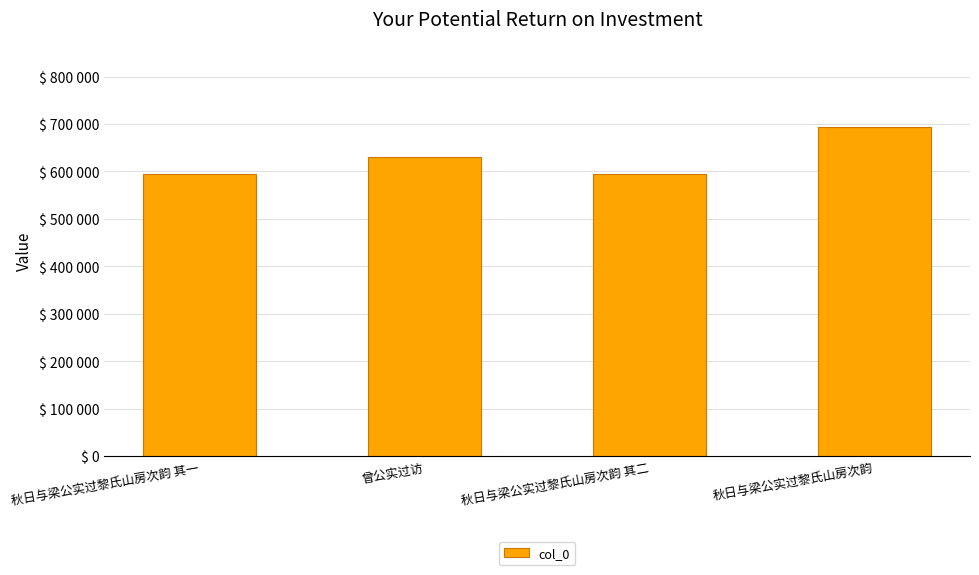

What is the value of the 2nd bar from the left?

631080